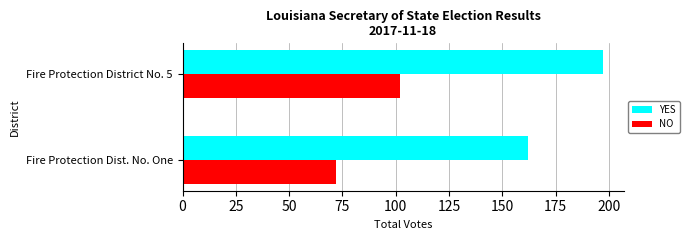

List the series in order of their peak value, lowest first.

NO, YES